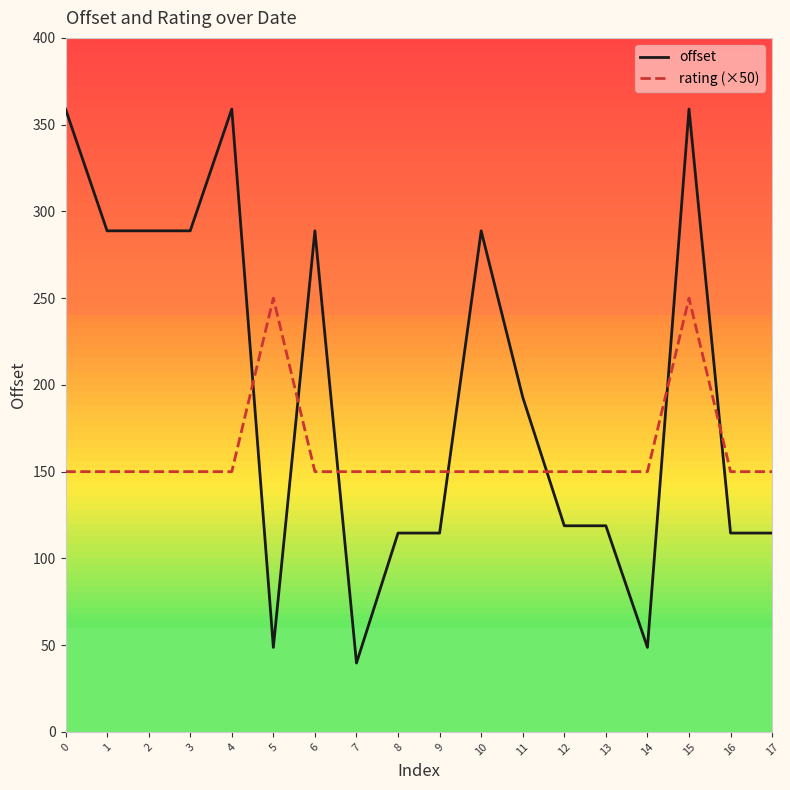

True or false: offset has a value of 39.3 at 9.

False